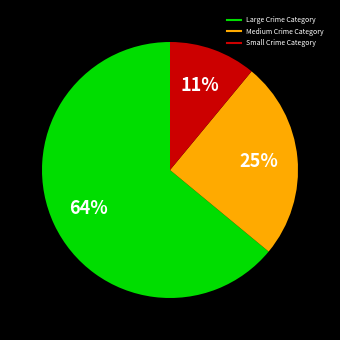

To the nearest percent, what is the difference between the largest and smallest slice percentages?

53%